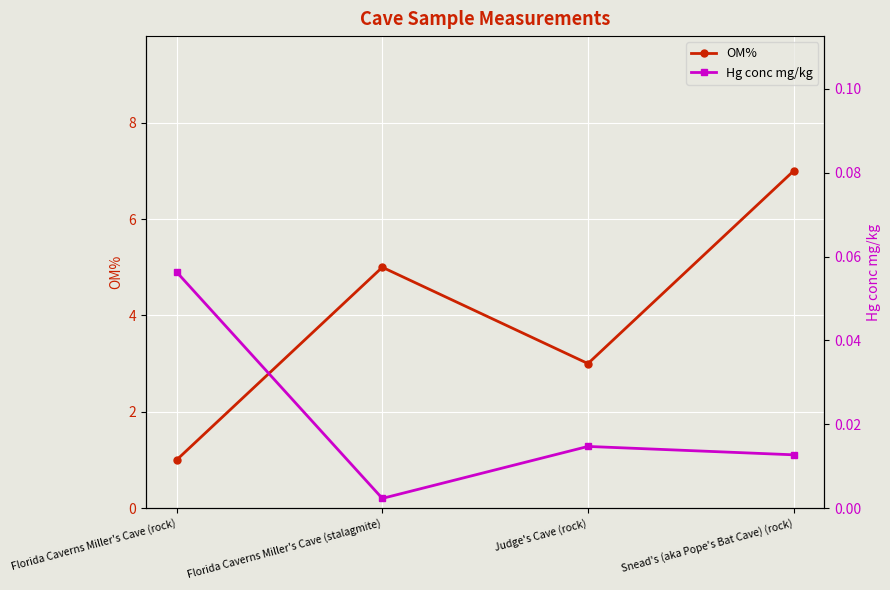

What is the label of the 1st point from the right?

Snead's (aka Pope's Bat Cave) (rock)